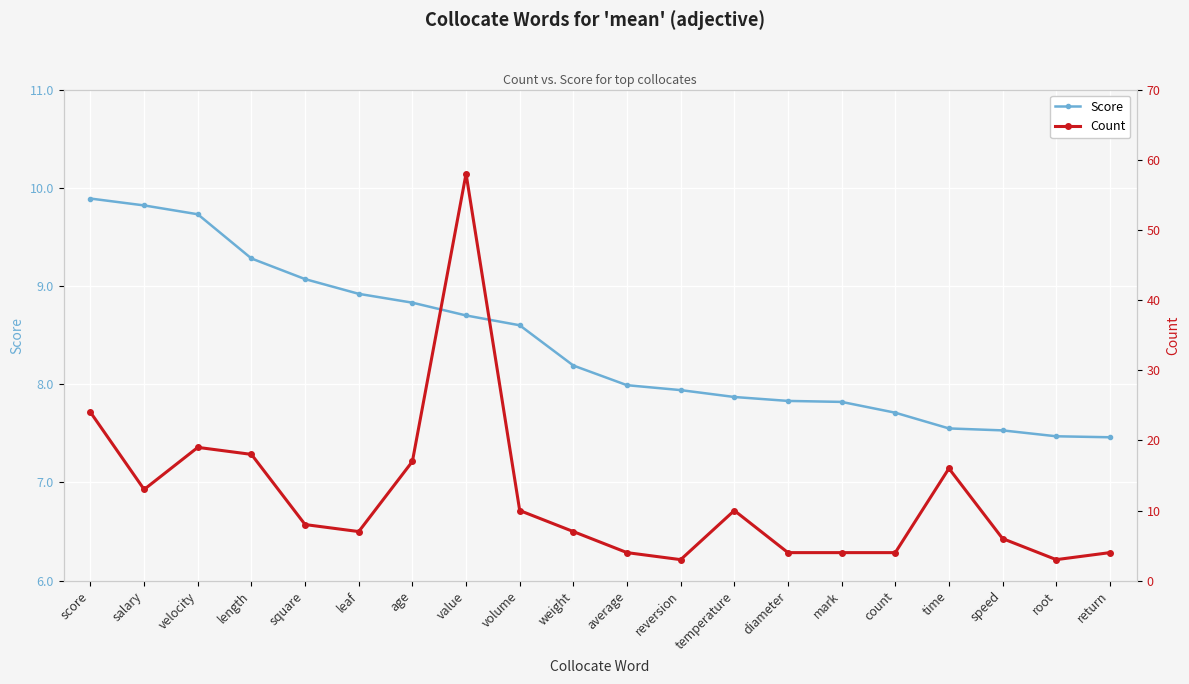

True or false: Count has more than 0 interior local peaks.

True